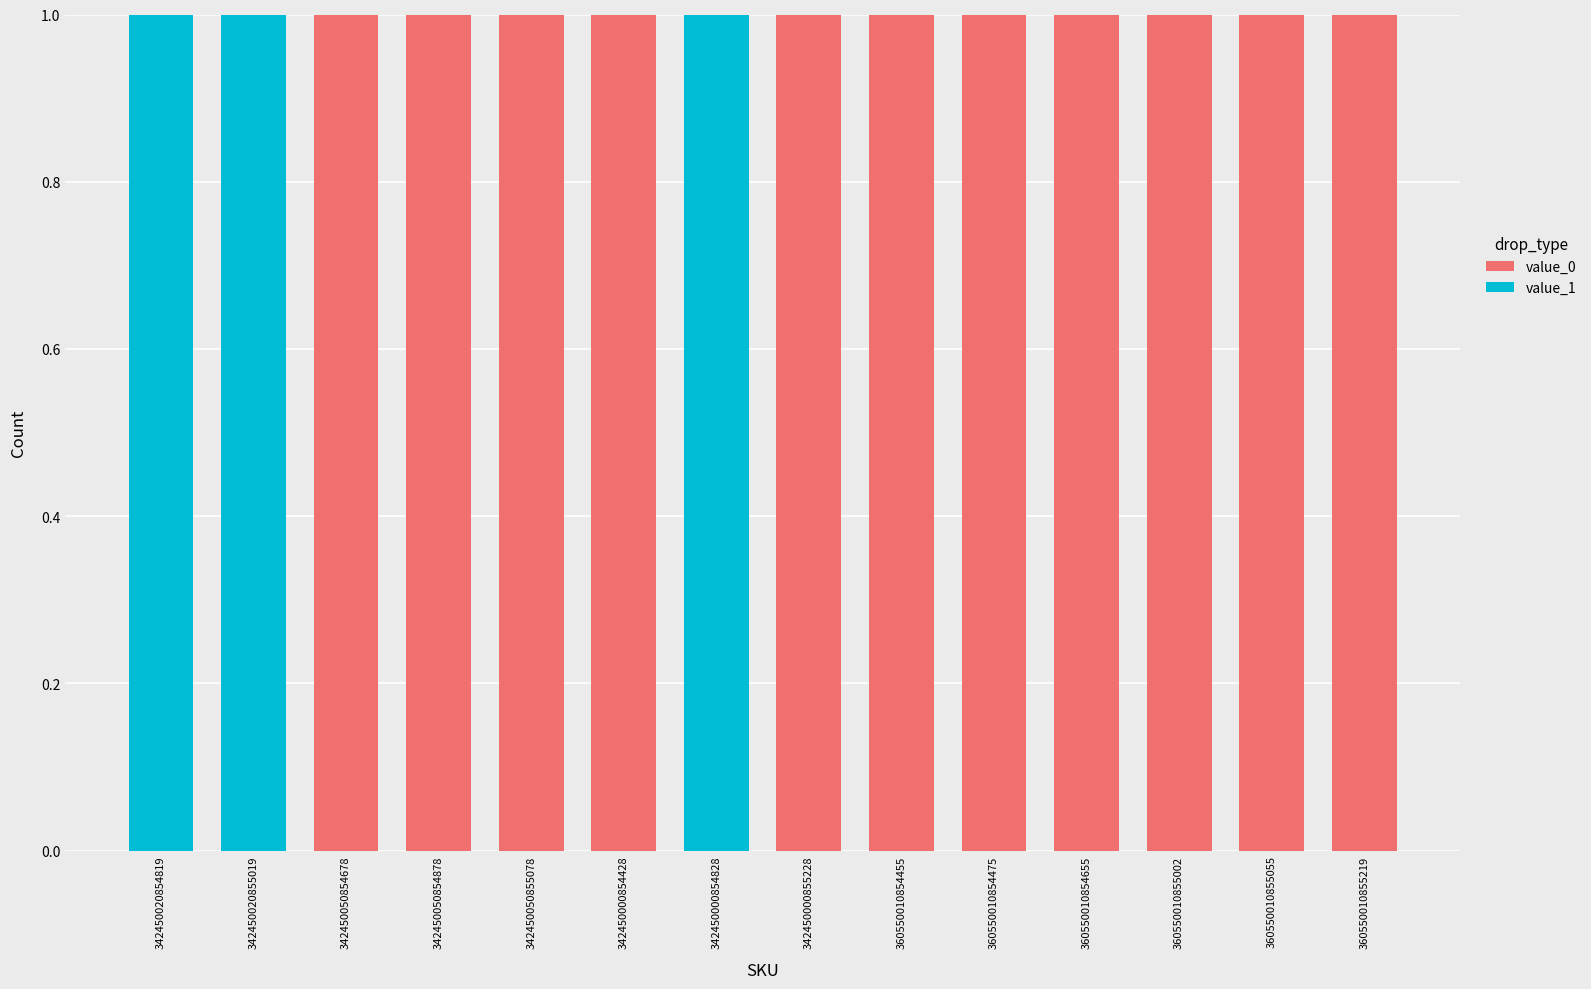

The value_0 series shows 0 at 360550010855055. True or false?

False